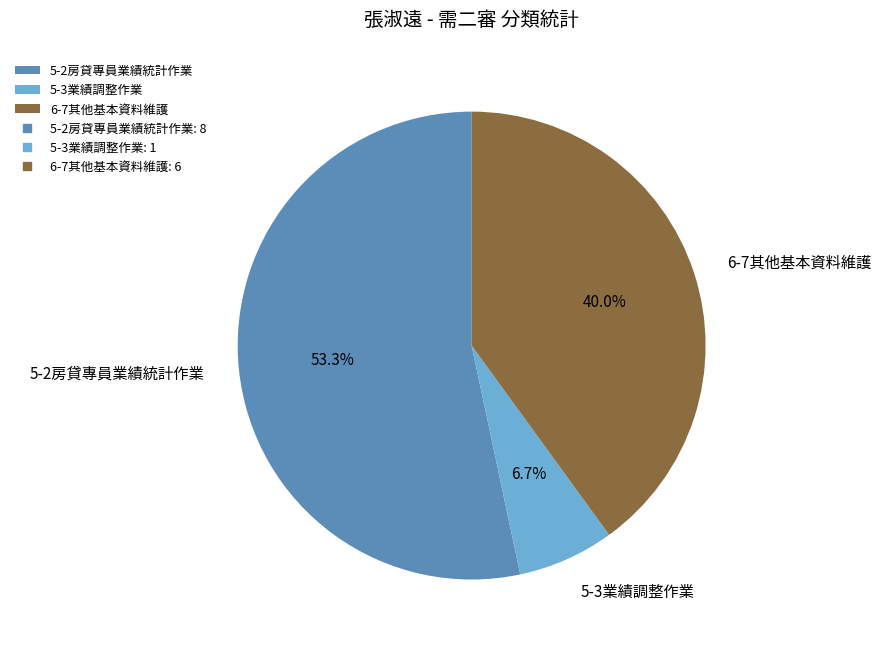

What percentage is the 5-3業績調整作業 slice, to the nearest percent?

7%